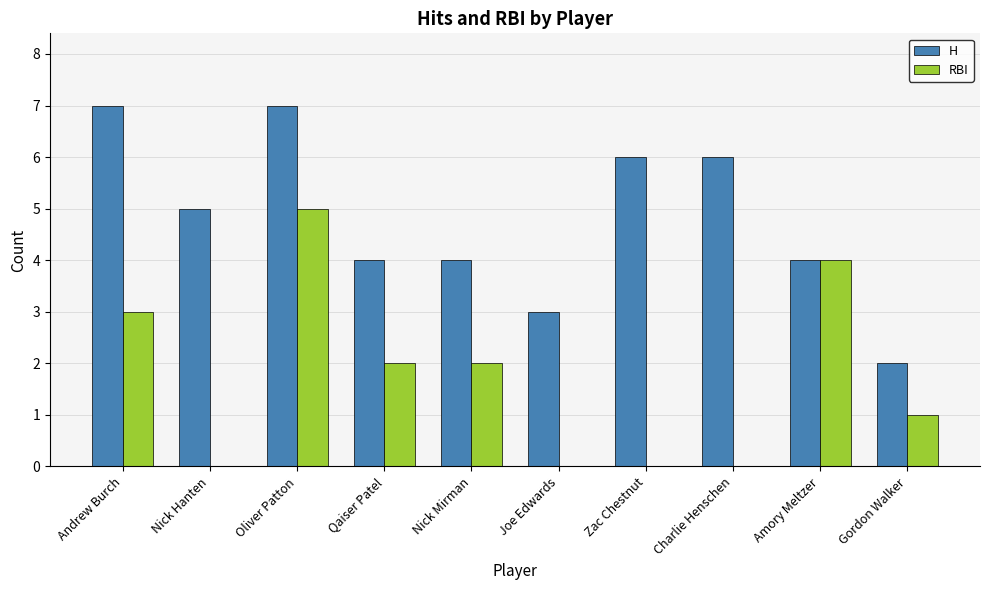

Are the bars grouped side by side (vs. stacked)?

Yes